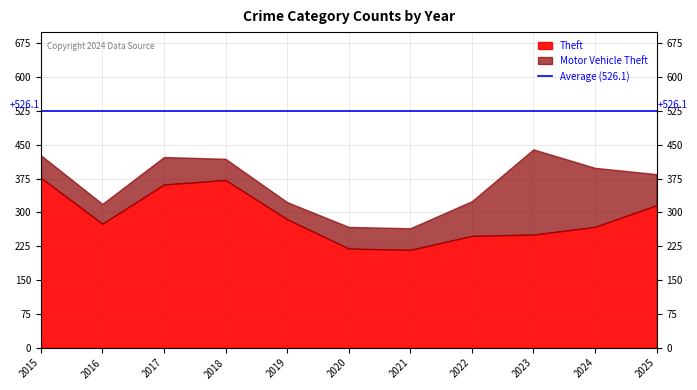

What is the total value across all series at 2024?

399